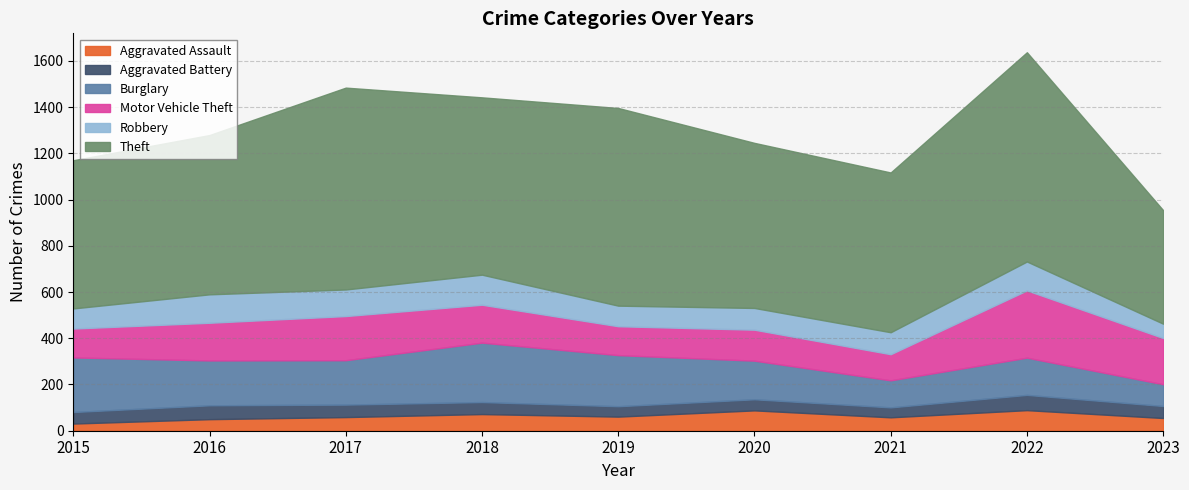

What is the difference between the Burglary values at 2021 and 2018?

140